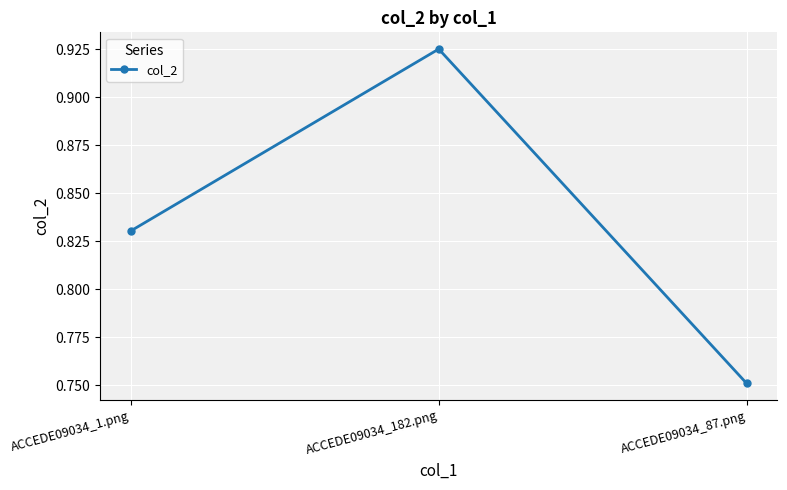

How many lines are shown in the chart?

1